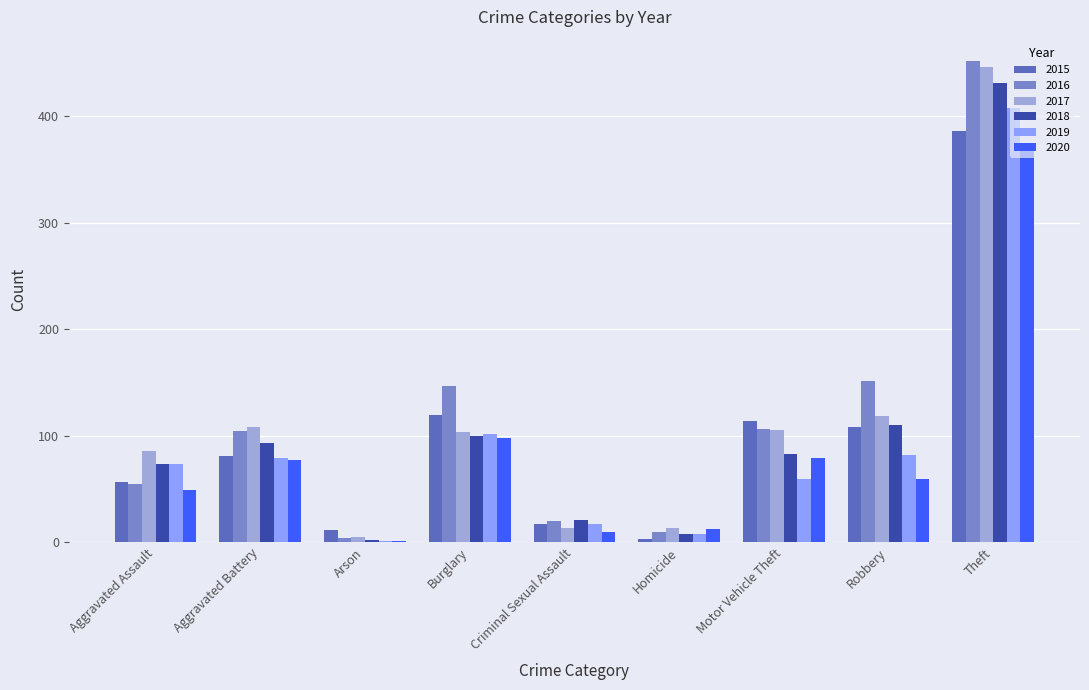

Where is 2019 nearest to the value 204?

Burglary